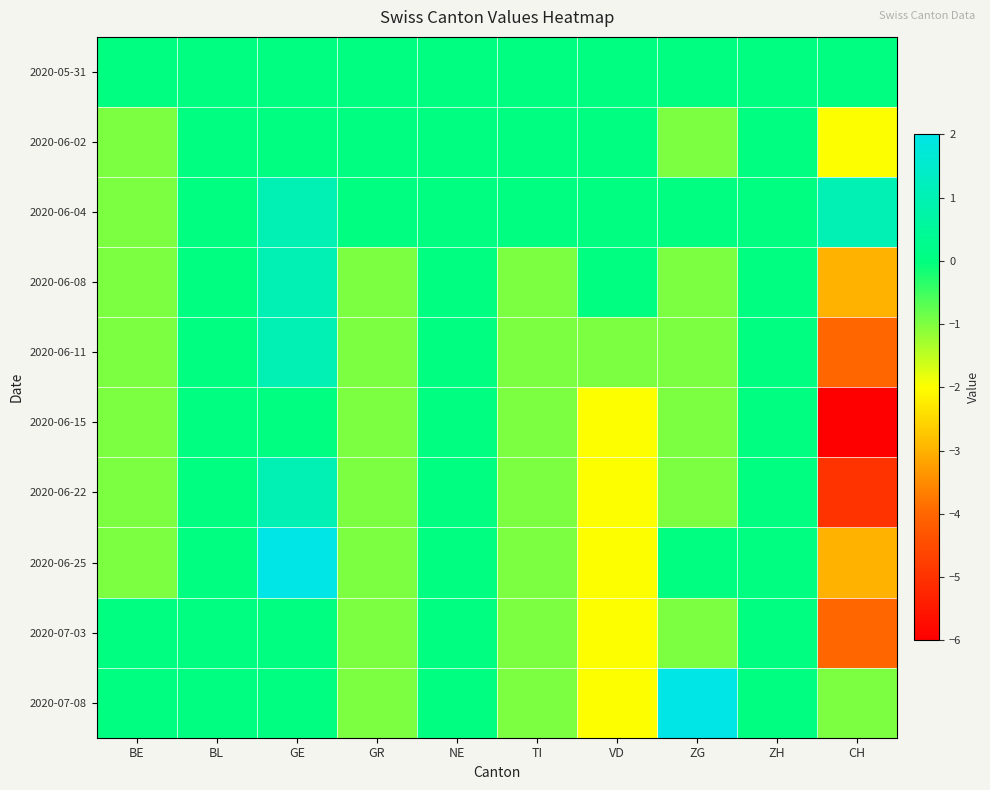

Reading right to left, transcribe all the data shown in this chart.

2020-05-31: CH=0	ZH=0	ZG=0	VD=0	TI=0	NE=0	GR=0	GE=0	BL=0	BE=0
2020-06-02: CH=-2	ZH=0	ZG=-1	VD=0	TI=0	NE=0	GR=0	GE=0	BL=0	BE=-1
2020-06-04: CH=1	ZH=0	ZG=0	VD=0	TI=0	NE=0	GR=0	GE=1	BL=0	BE=-1
2020-06-08: CH=-3	ZH=0	ZG=-1	VD=0	TI=-1	NE=0	GR=-1	GE=1	BL=0	BE=-1
2020-06-11: CH=-4	ZH=0	ZG=-1	VD=-1	TI=-1	NE=0	GR=-1	GE=1	BL=0	BE=-1
2020-06-15: CH=-6	ZH=0	ZG=-1	VD=-2	TI=-1	NE=0	GR=-1	GE=0	BL=0	BE=-1
2020-06-22: CH=-5	ZH=0	ZG=-1	VD=-2	TI=-1	NE=0	GR=-1	GE=1	BL=0	BE=-1
2020-06-25: CH=-3	ZH=0	ZG=0	VD=-2	TI=-1	NE=0	GR=-1	GE=2	BL=0	BE=-1
2020-07-03: CH=-4	ZH=0	ZG=-1	VD=-2	TI=-1	NE=0	GR=-1	GE=0	BL=0	BE=0
2020-07-08: CH=-1	ZH=0	ZG=2	VD=-2	TI=-1	NE=0	GR=-1	GE=0	BL=0	BE=0